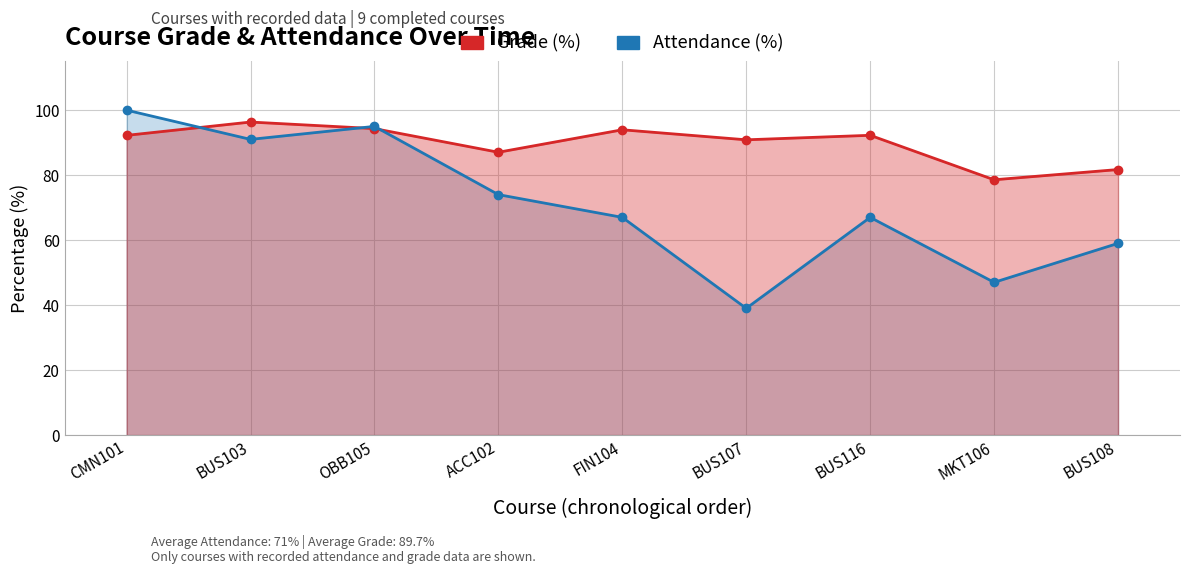

What is the sum of the Attendance (%) values at BUS108 and BUS107?

98.0